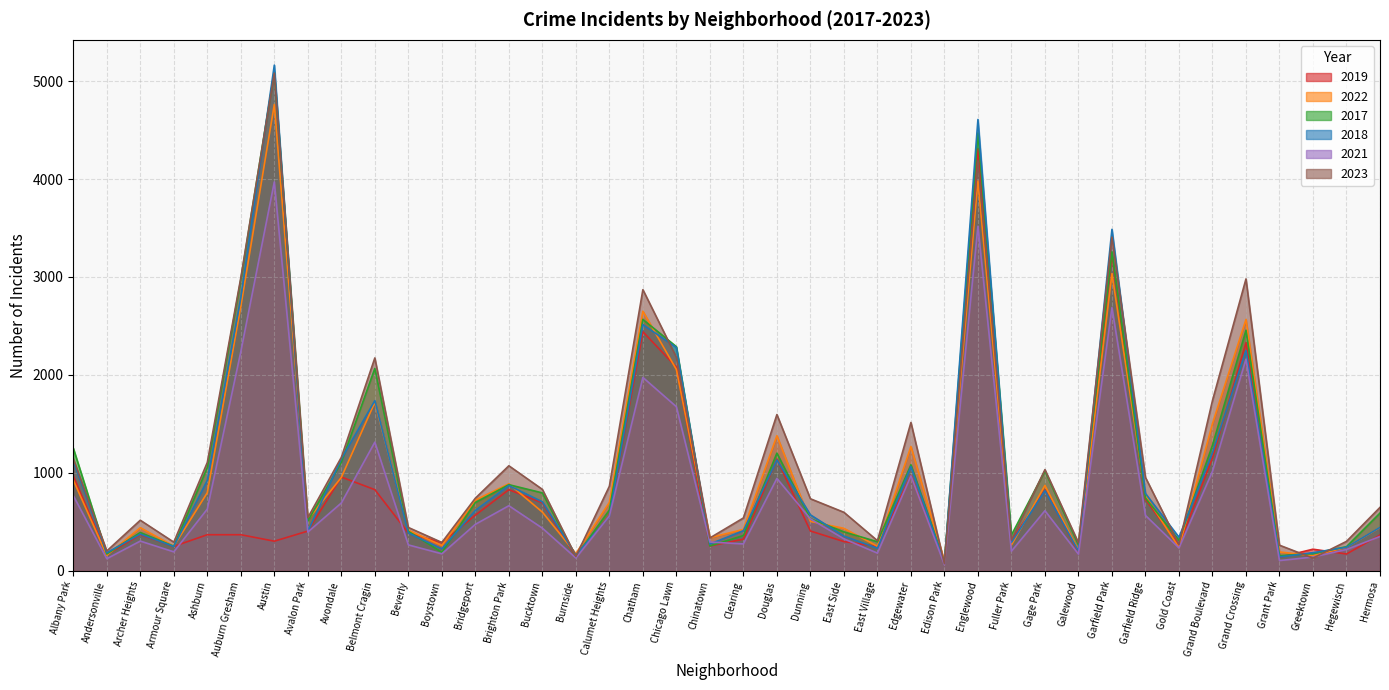

What is the average value of the 2019 series?

773